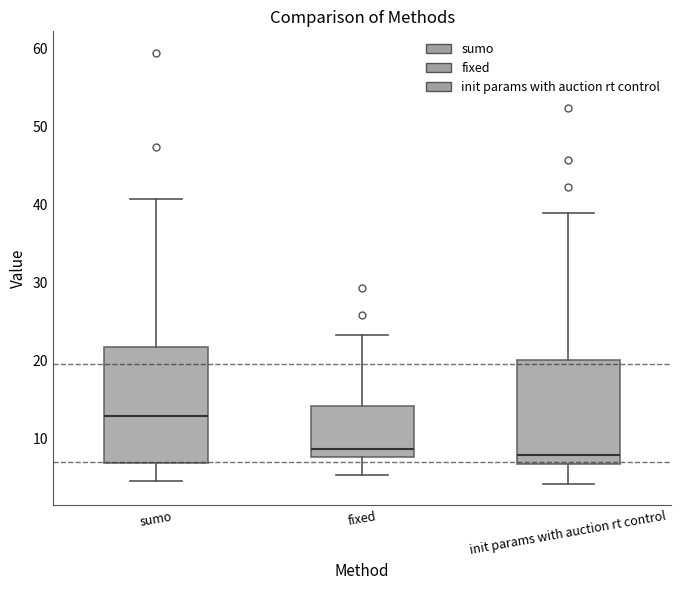

Where is the upper edge of the box for sumo on the y-axis? The values are not printed on the chart, so give them approximately, as read against the axis.

22